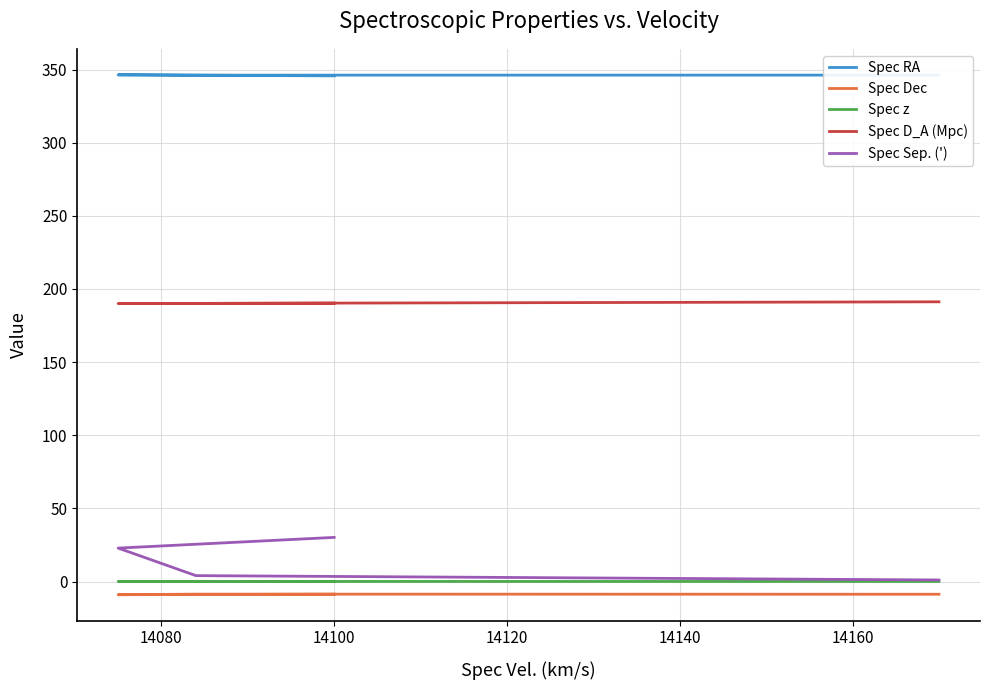

Reading left to right, extract all data points from this chart.

Spec RA: 346.2	346.2	346.4	345.7
Spec Dec: -8.7	-8.6	-9.0	-8.7
Spec z: 0.0	0.0	0.0	0.0
Spec D_A (Mpc): 191.2	190.1	190.0	190.3
Spec Sep. ('): 1.1	4.0	22.9	30.2